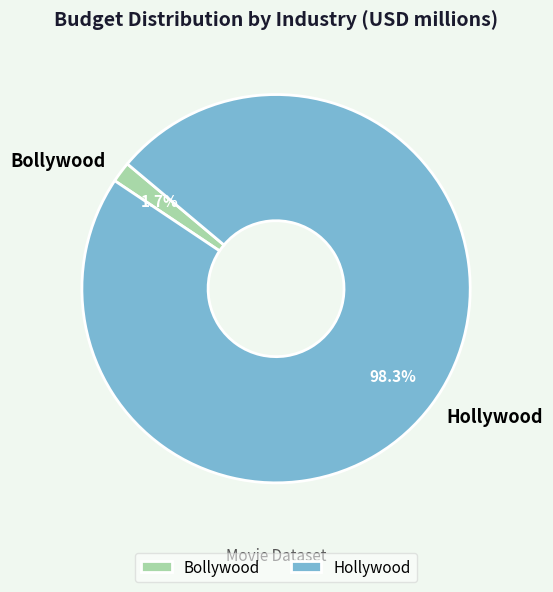

Which has a higher value, Bollywood or Hollywood?

Hollywood